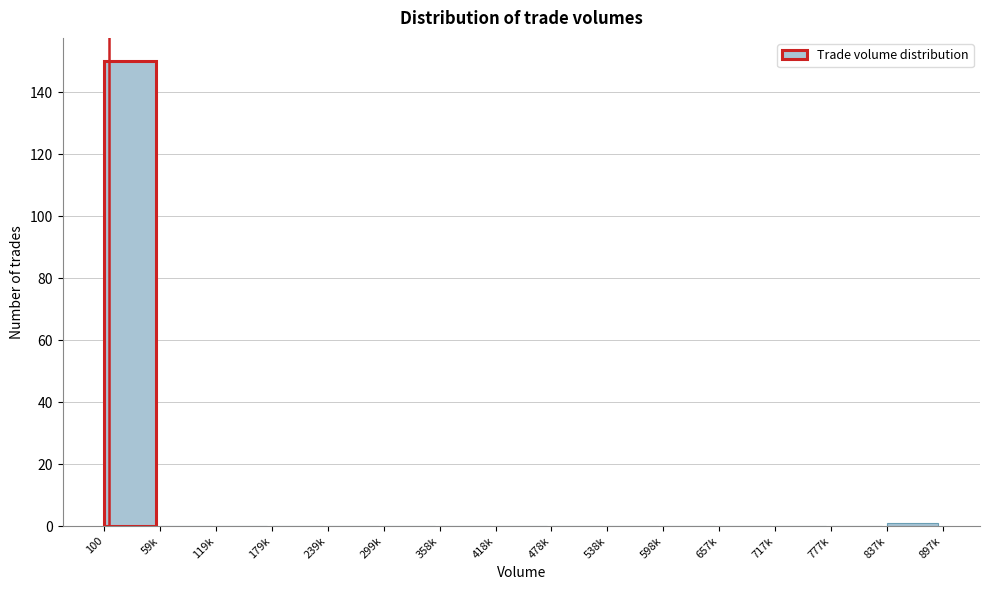

Reading left to right, list all the values displayed in this chart.

100=150	59k=0	119k=0	179k=0	239k=0	299k=0	358k=0	418k=0	478k=0	538k=0	598k=0	657k=0	717k=0	777k=0	837k=1